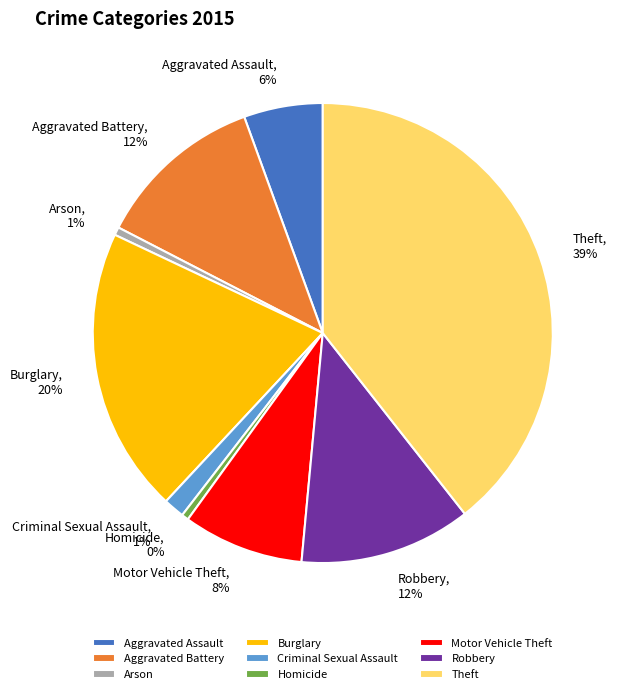

Count the number of slices in the pie.

9